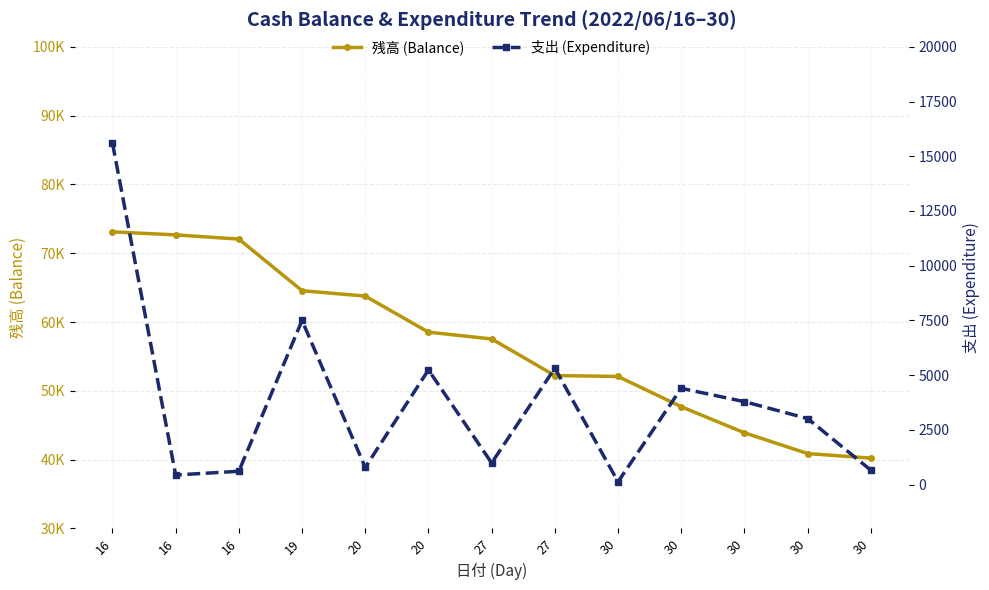

The value of 支出 (Expenditure) at 16 is 610. True or false?

True